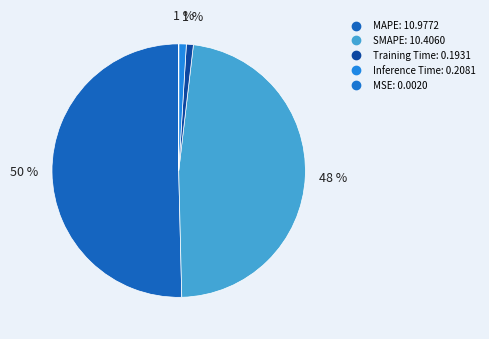

How many segments does this pie chart have?

5